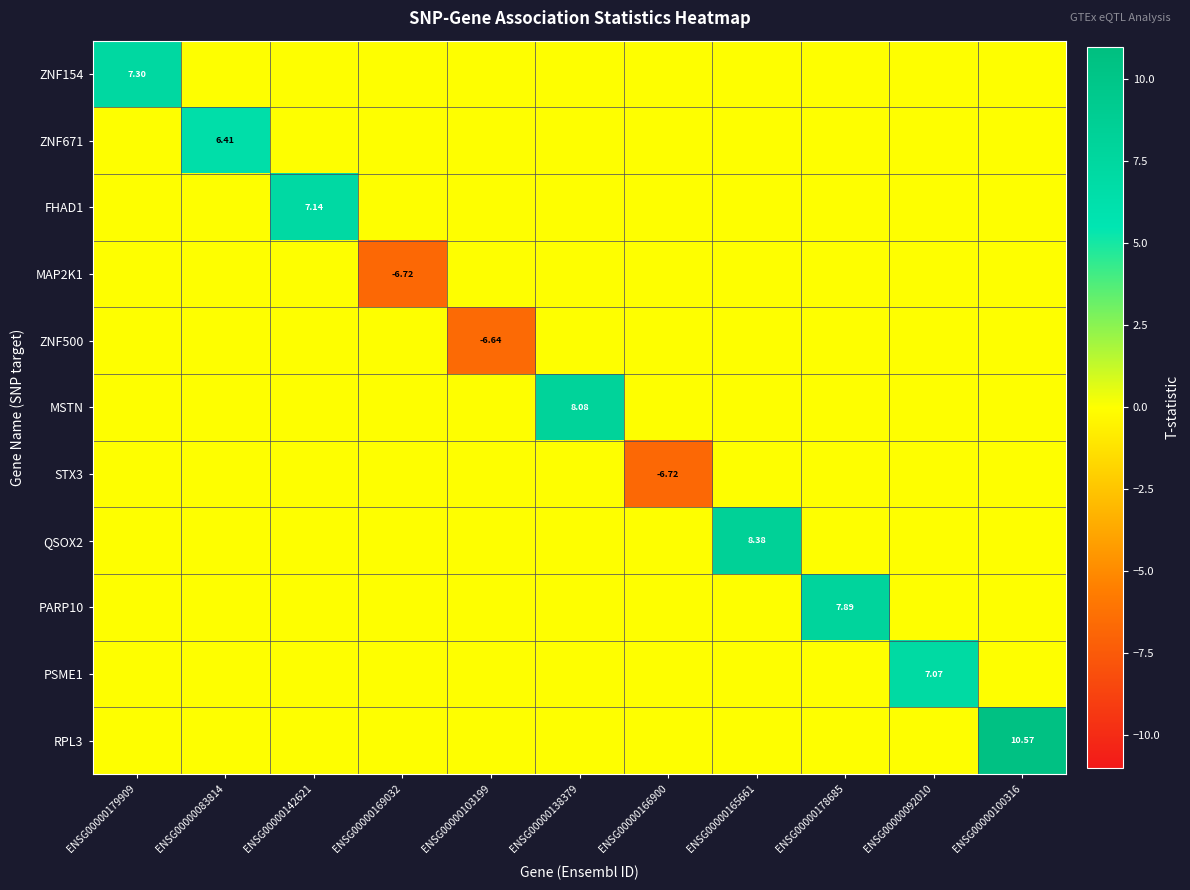

Is the value of ZNF154 at ENSG00000083814 greater than the value of FHAD1 at ENSG00000103199?

No